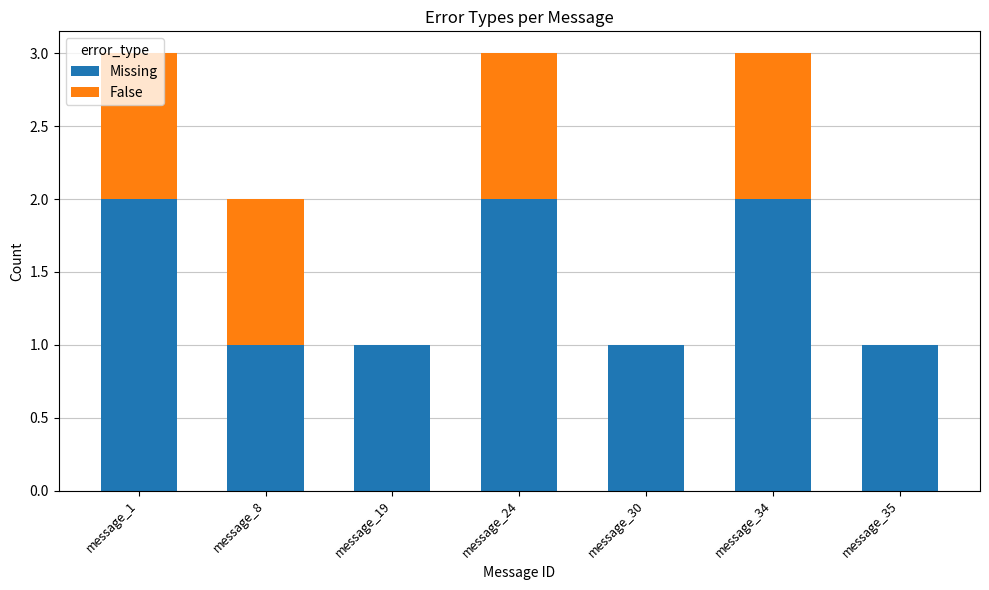

What is the sum of all Missing values?

10